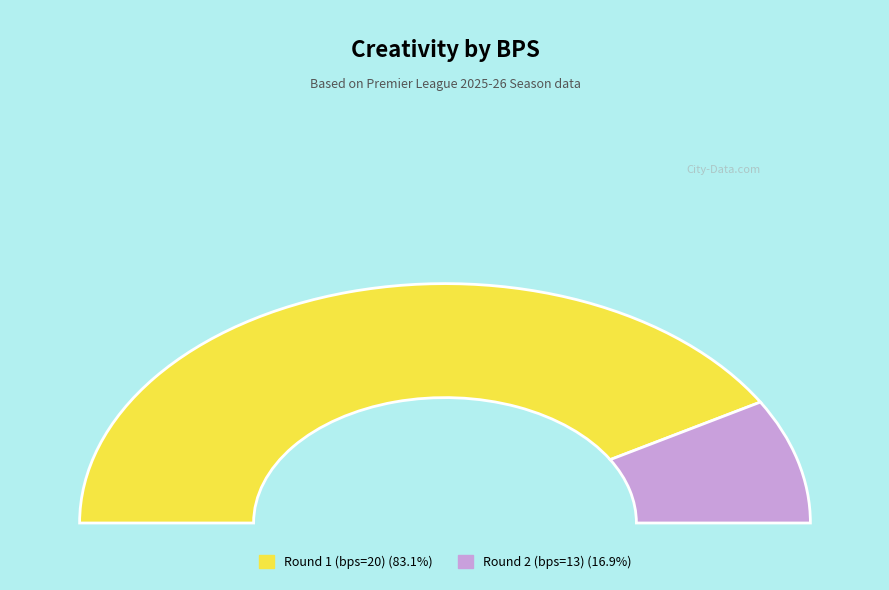

Rank the categories by value from highest to lowest.

Round 1 (bps=20), Round 2 (bps=13)